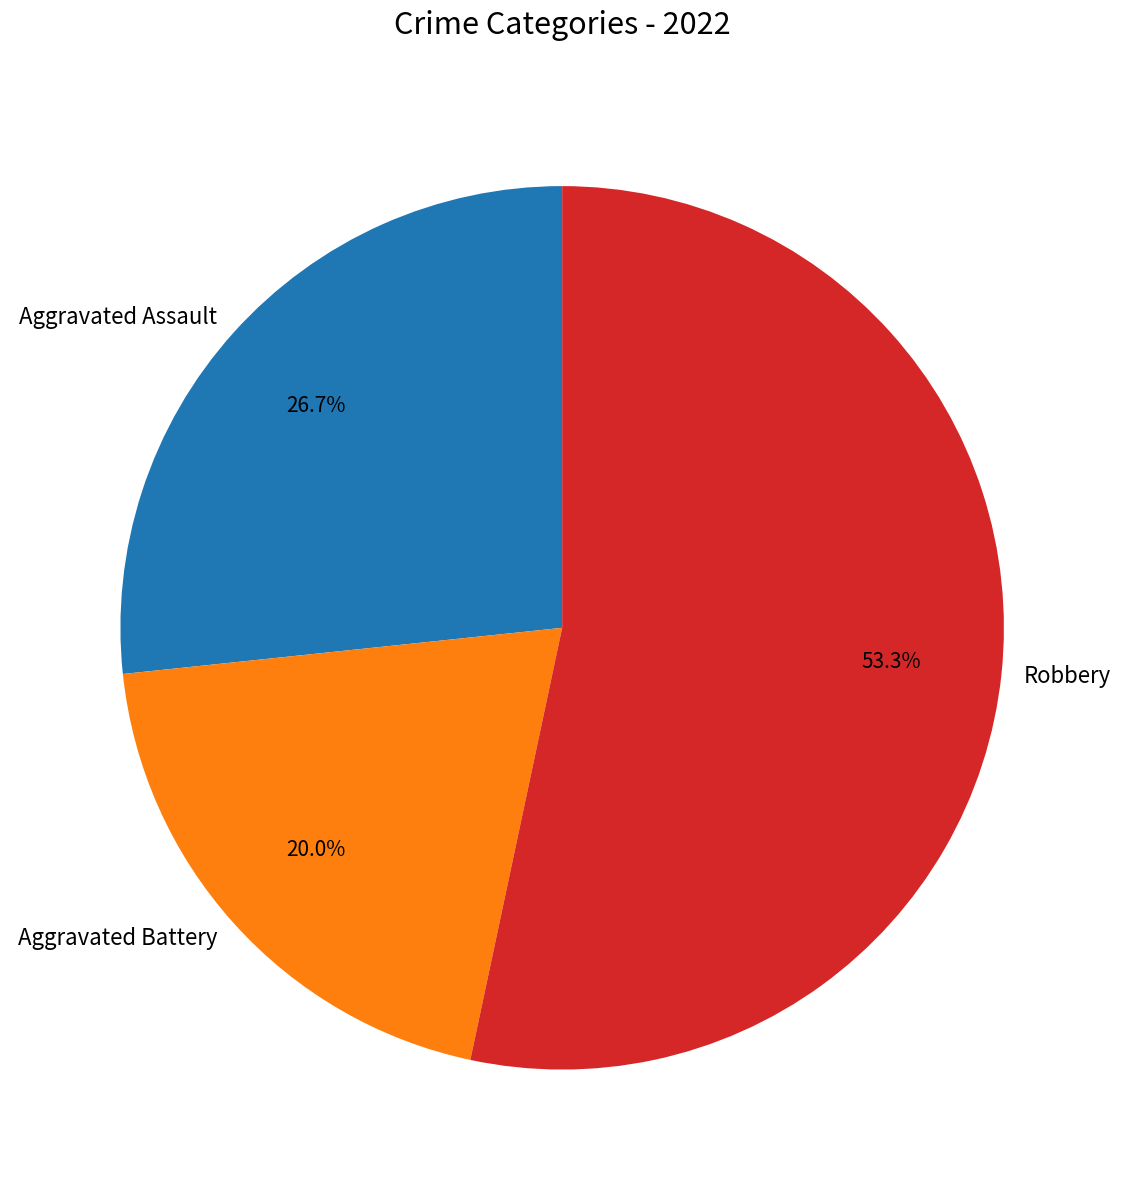

Rank the categories by value from lowest to highest.

Aggravated Battery, Aggravated Assault, Robbery